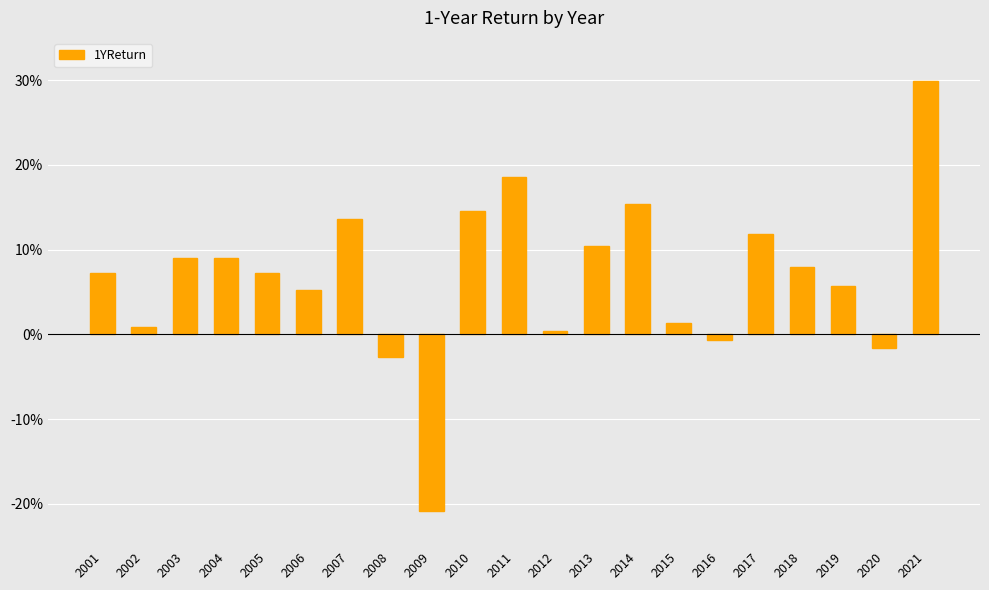

The value at 2016 is -0.0. True or false?

False